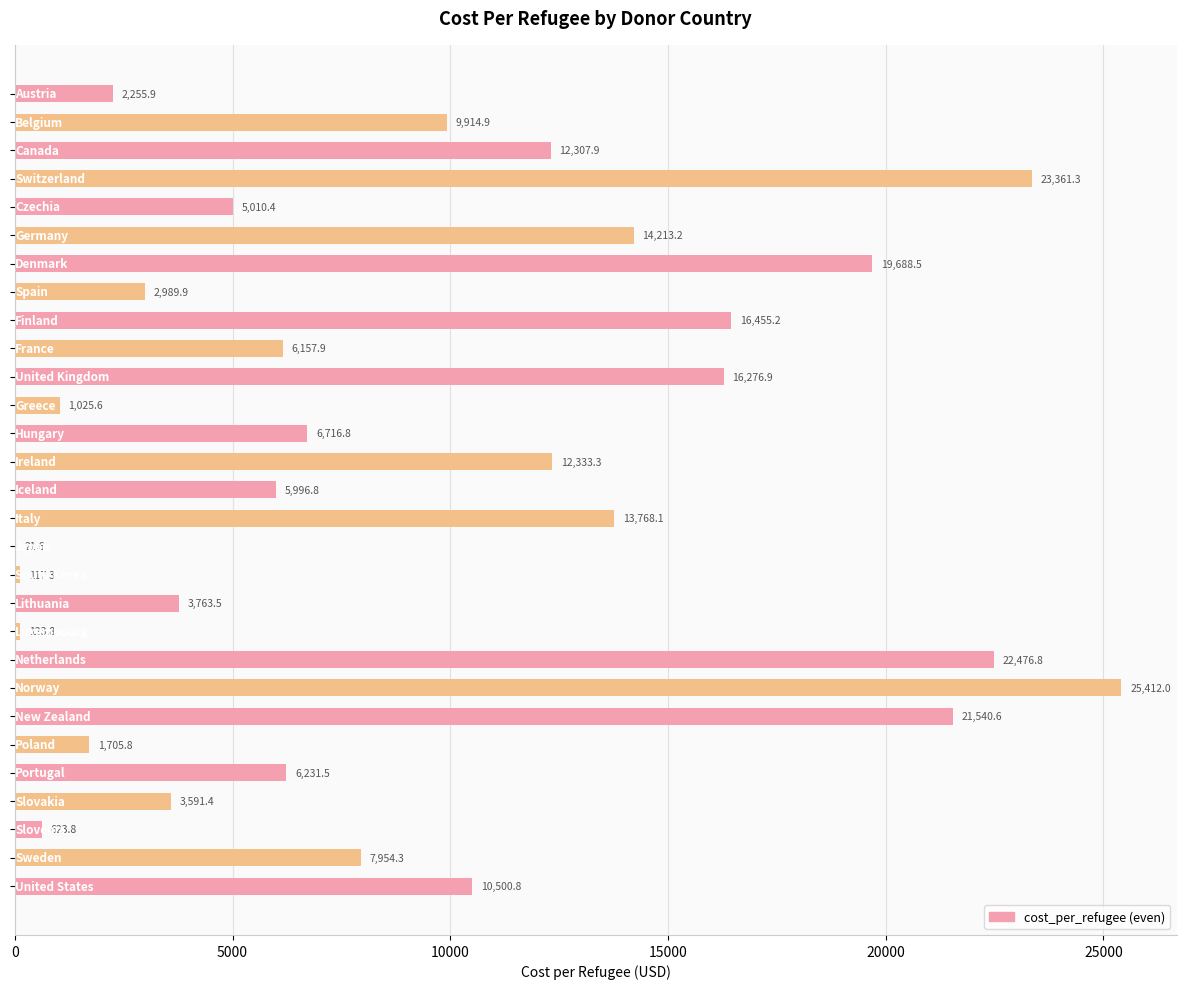

What is the maximum value shown in the chart?

25412.0